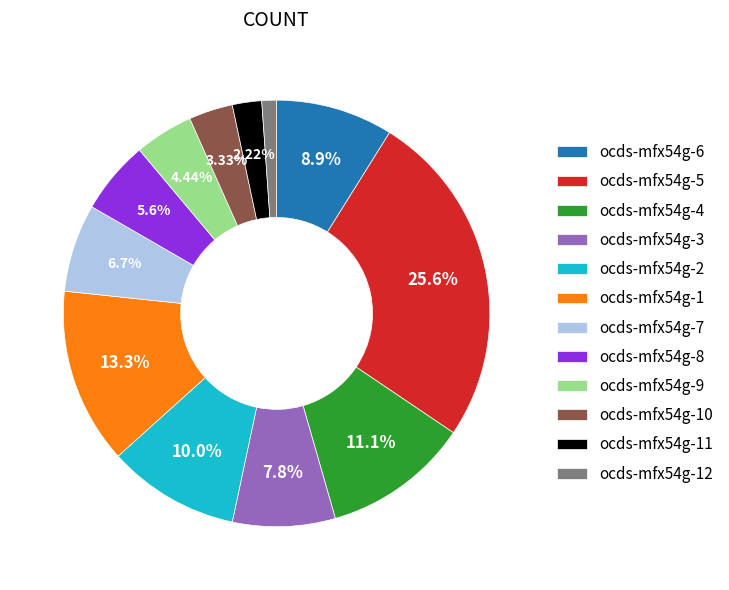

How many slices are in this pie chart?

12